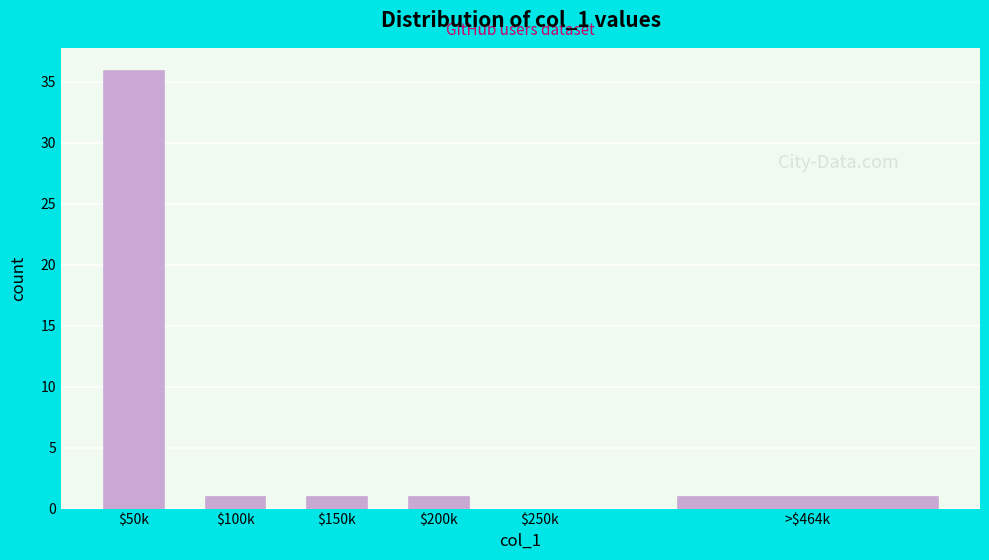

What is the sum of all values?

40